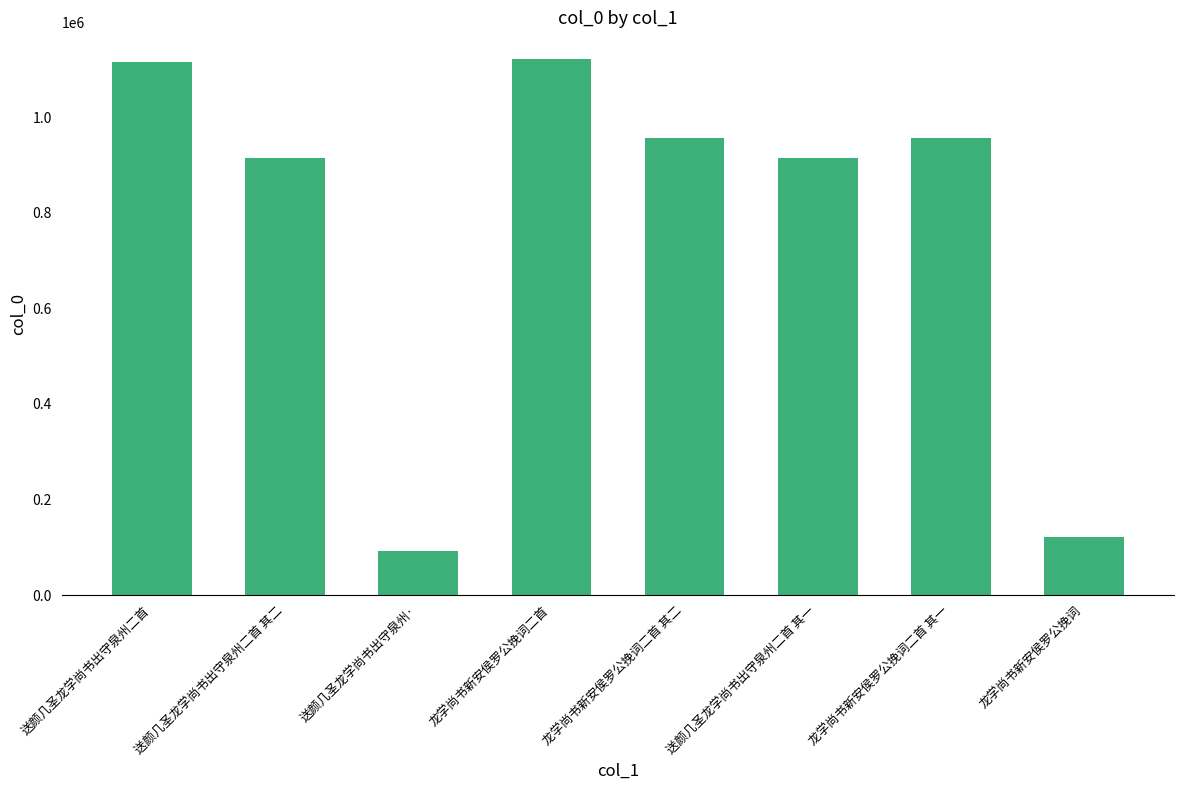

What is the average value?

774359